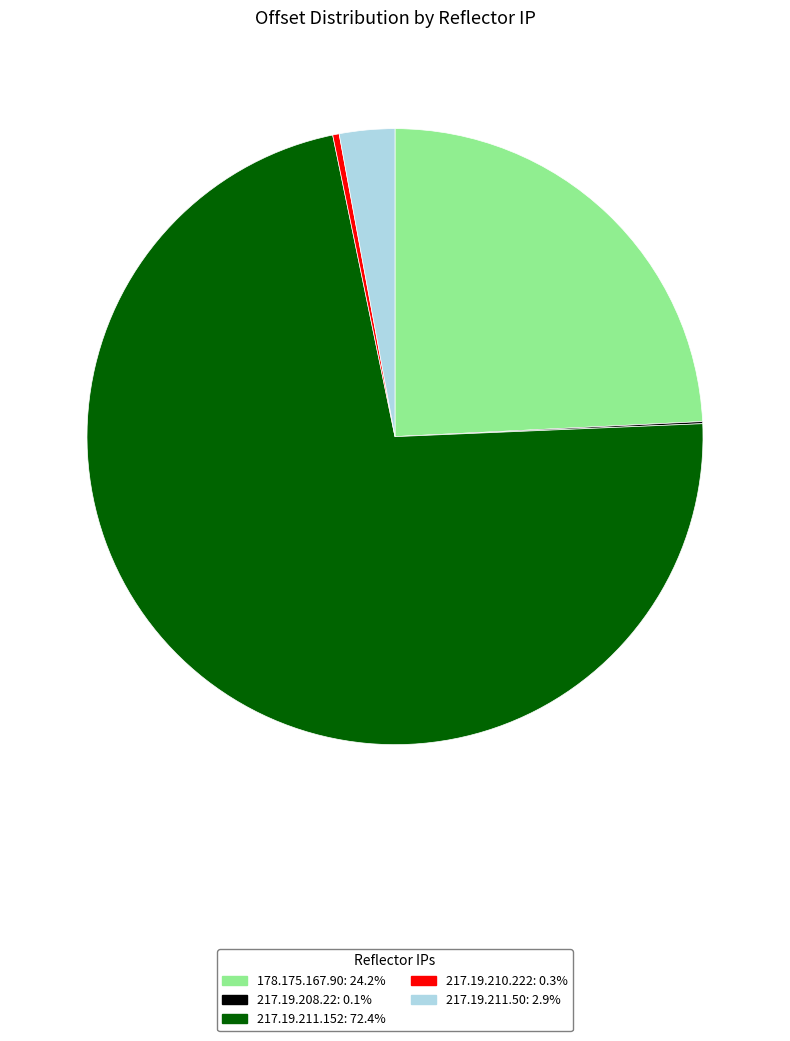

Which category has the biggest portion of the pie?

217.19.211.152